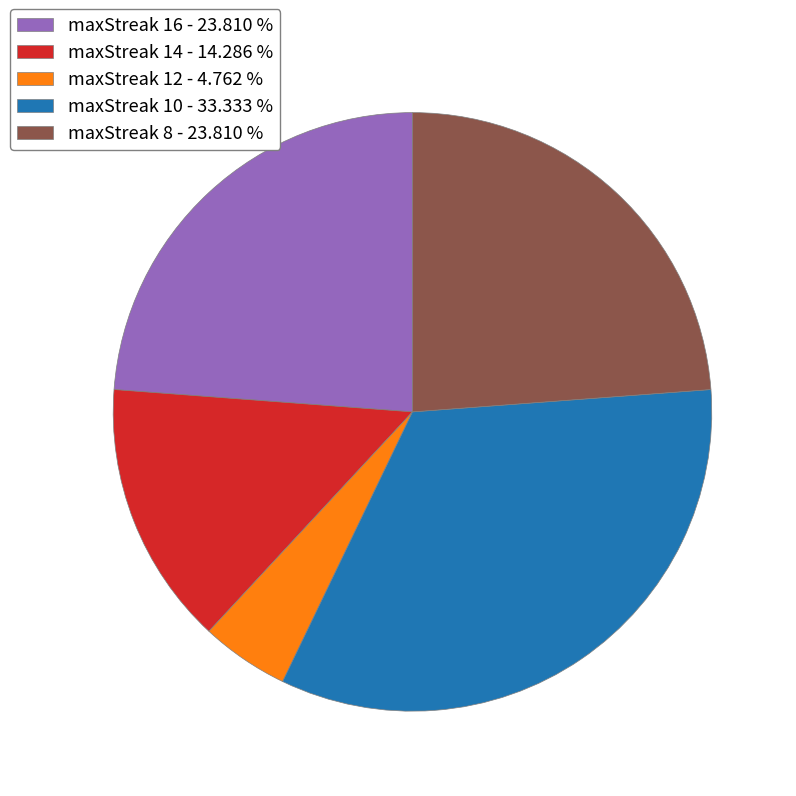

Which has a higher value, maxStreak 10 - 33.333 % or maxStreak 8 - 23.810 %?

maxStreak 10 - 33.333 %